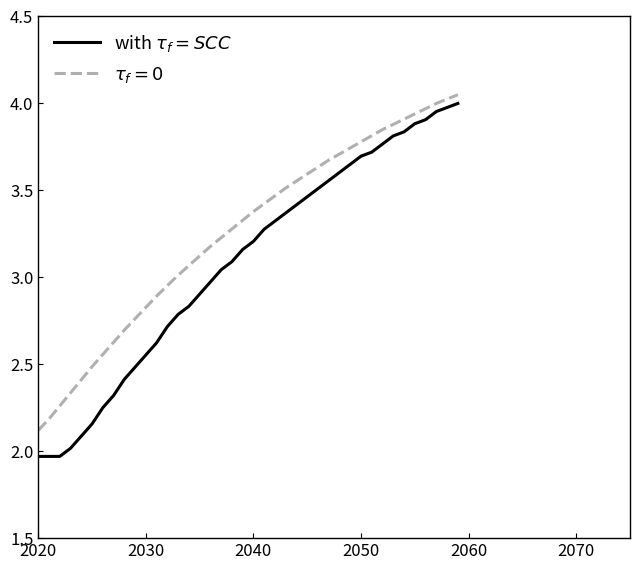

What is the minimum value shown in the chart?

2.0